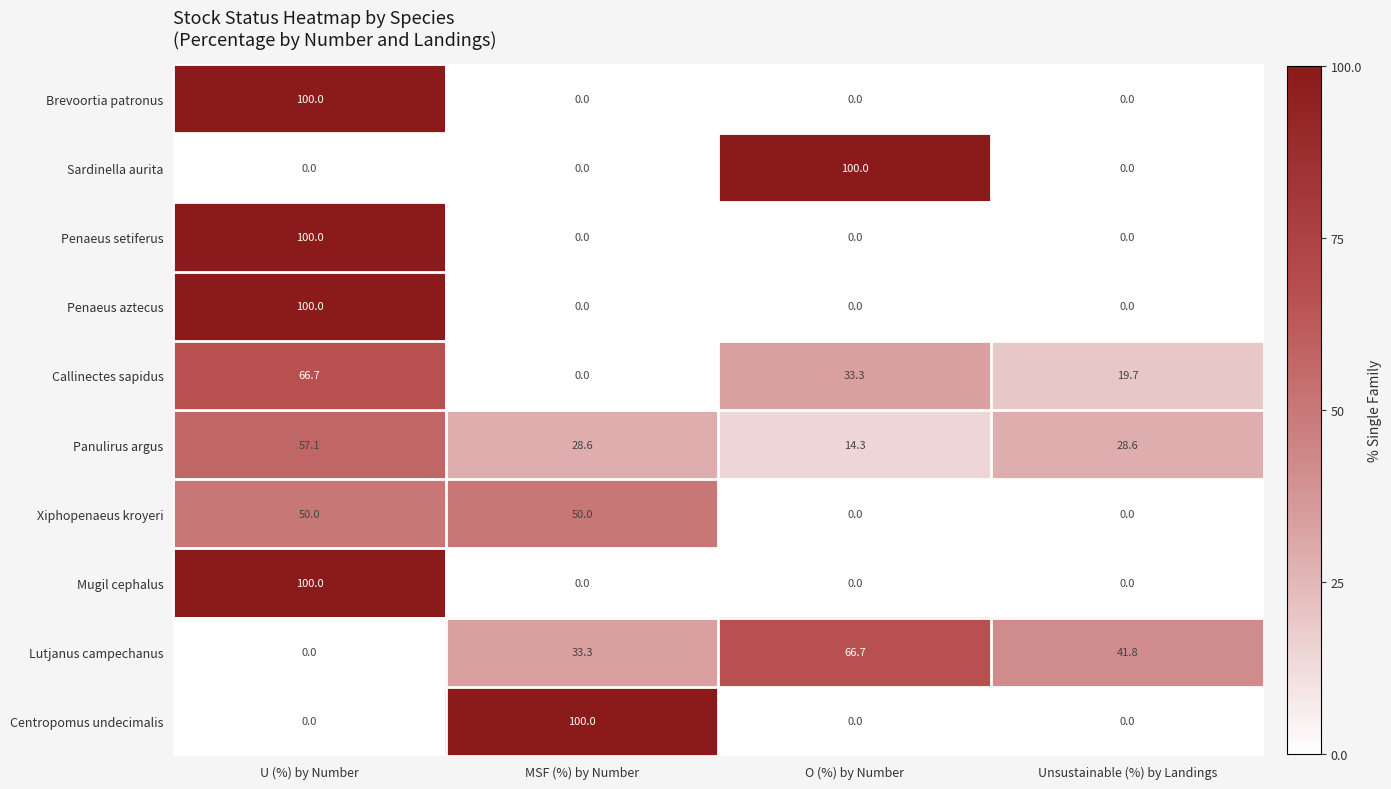

What is the greatest value displayed?

100.0